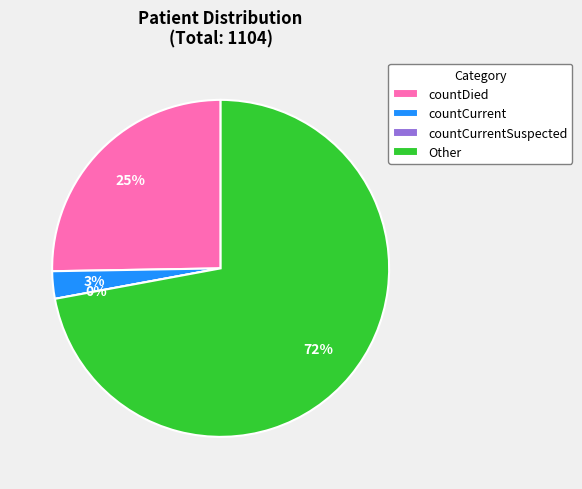

Does any single category account for the majority?

Yes